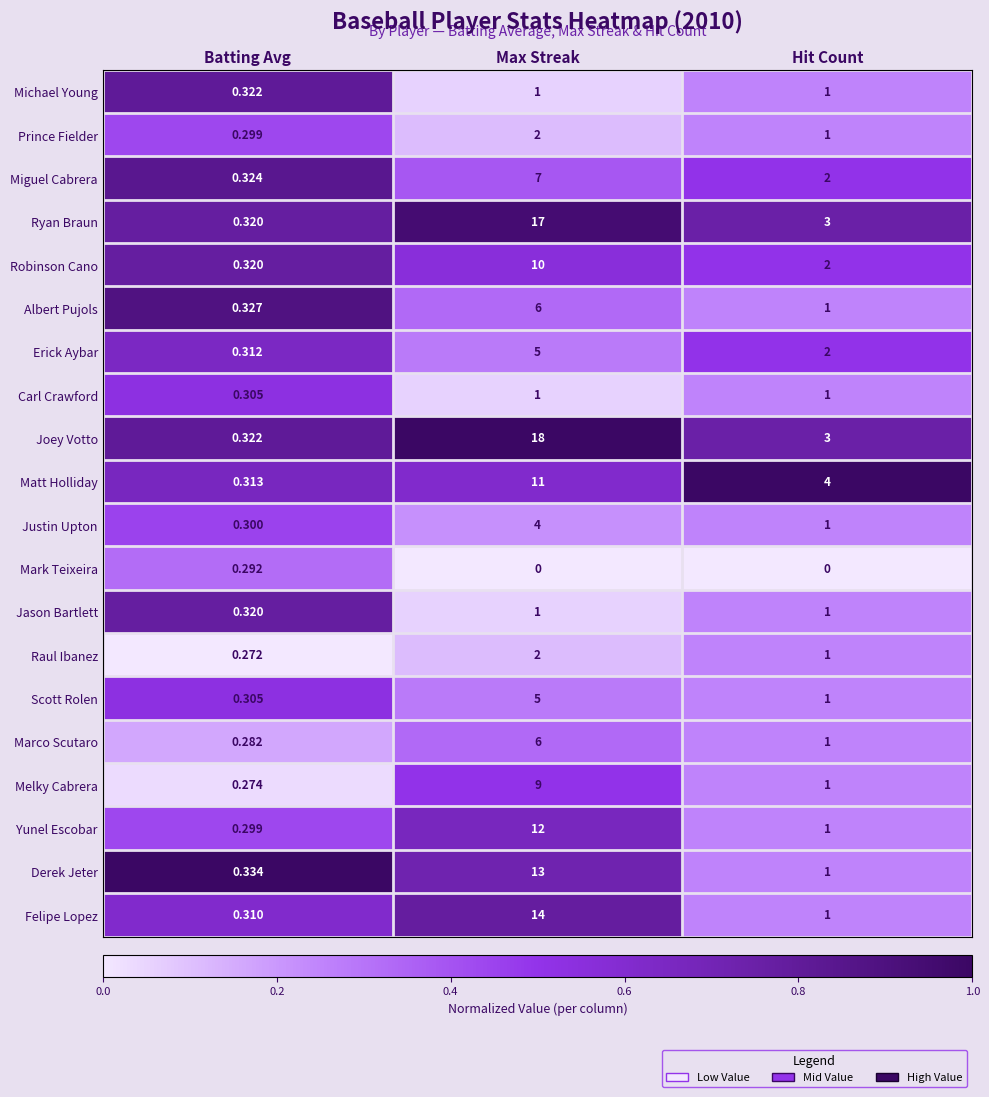

At which label does Raul Ibanez reach its minimum?

Batting Avg